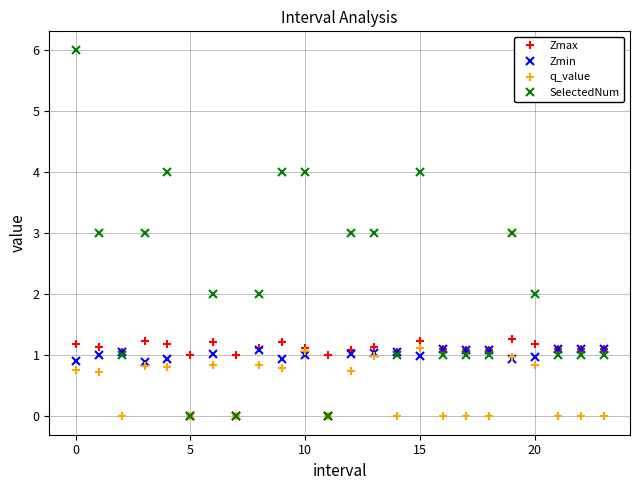

True or false: Zmin has more than 0 interior local peaks.

True